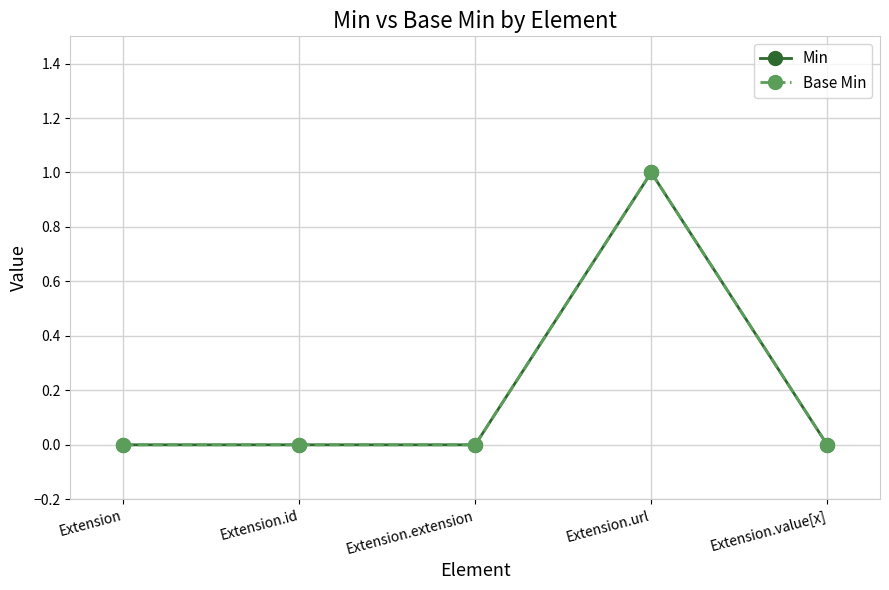

Is this an area chart (filled region under the line)?

No